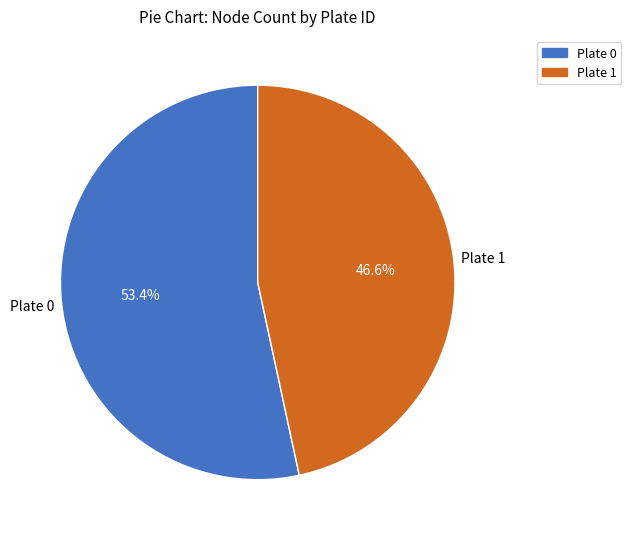

True or false: Plate 0 accounts for 53% of the total.

True